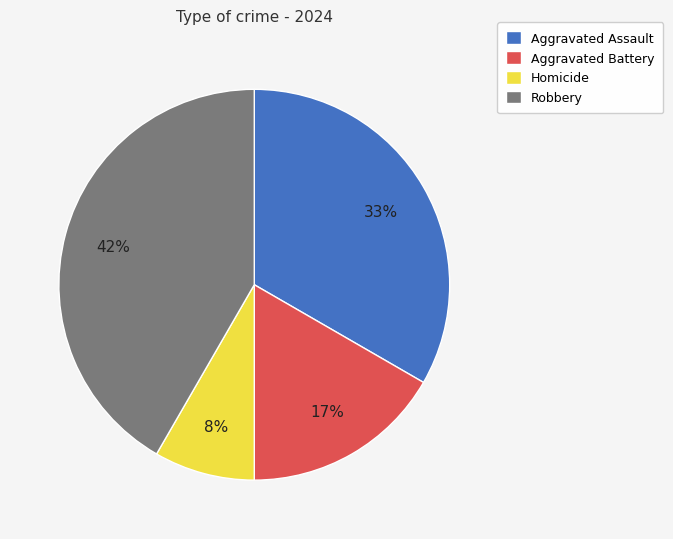

Which has a higher value, Homicide or Robbery?

Robbery